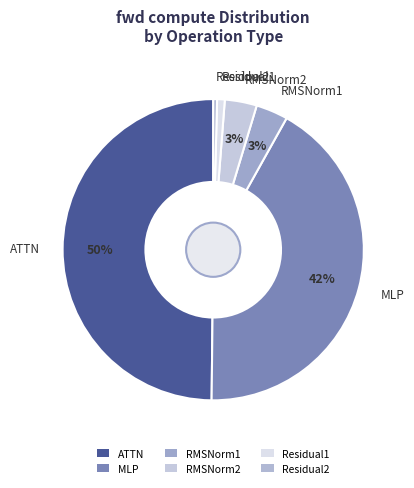

Do Residual1 and ATTN together represent more than half of the pie?

Yes